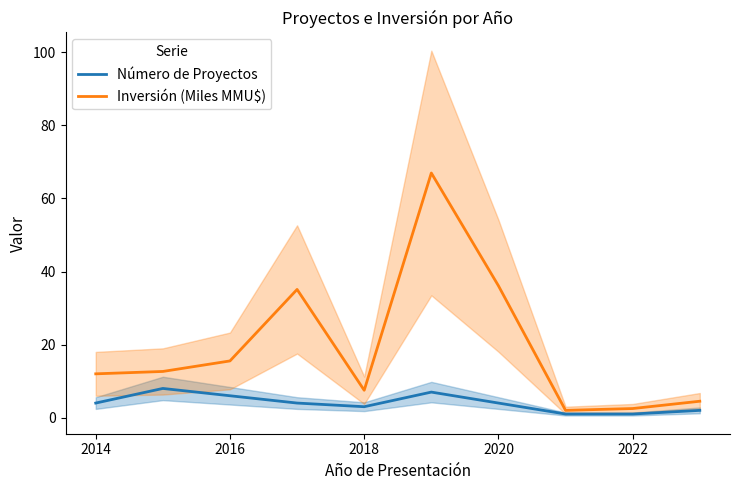

How many data points does each series have?

10